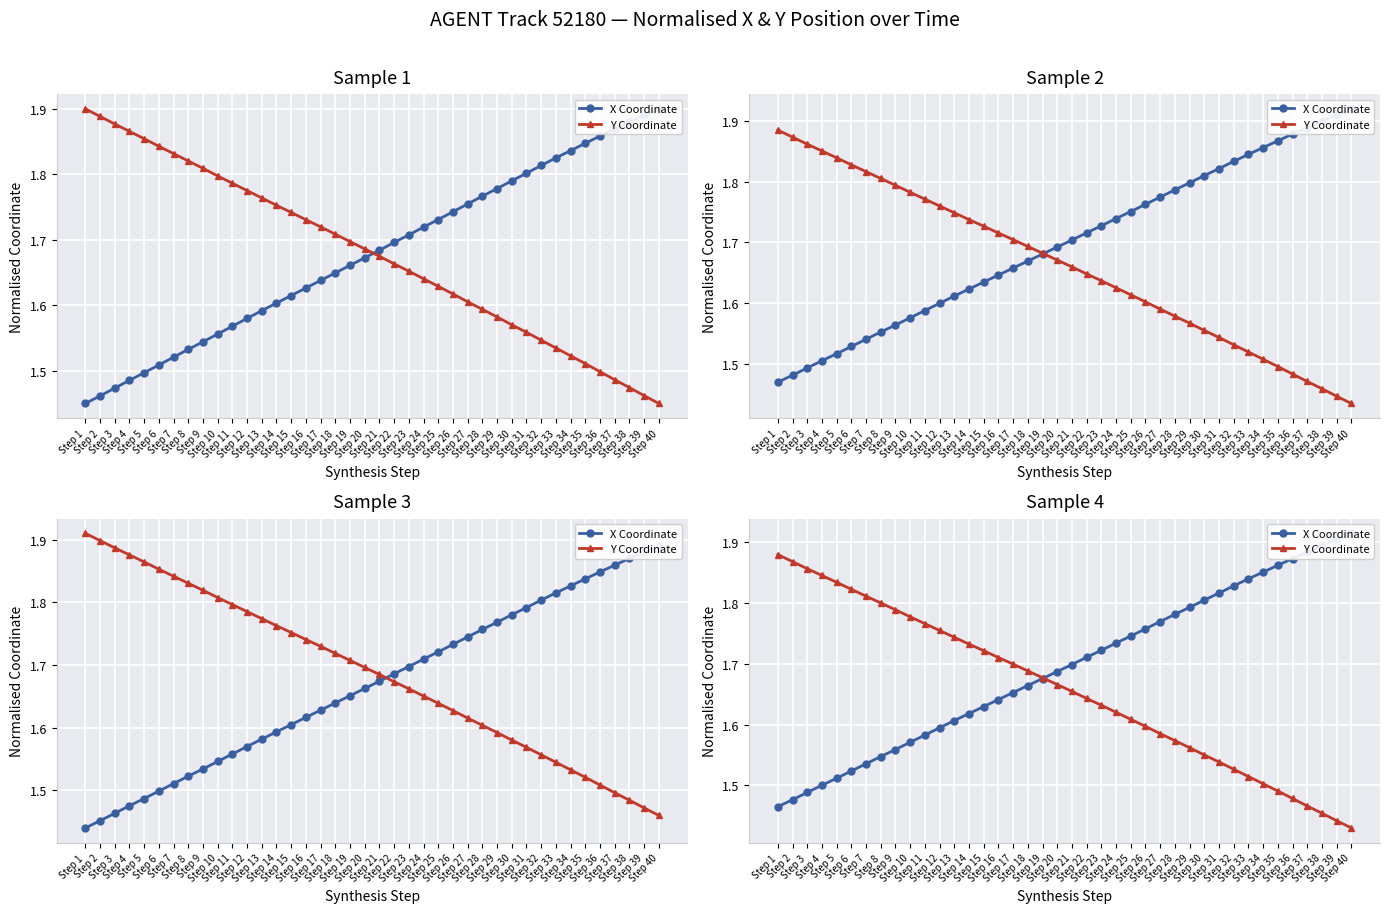

True or false: X Coordinate and Y Coordinate cross at least once.

True